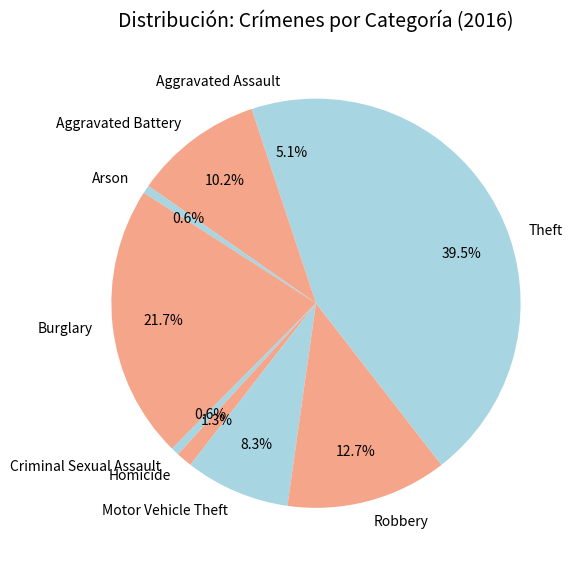

What portion of the pie excludes Aggravated Assault?

94.9%